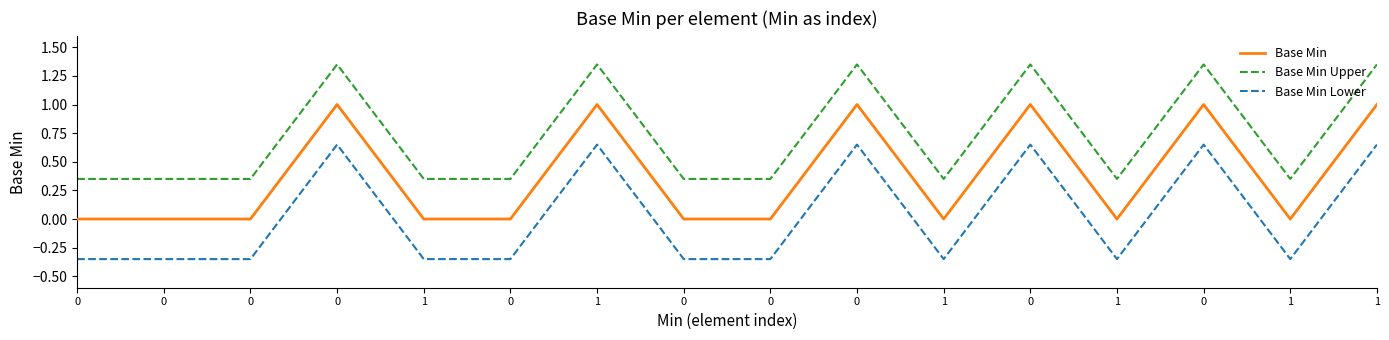

Reading left to right, extract all data points from this chart.

Base Min: 0.0	0.0	0.0	1.0	0.0	0.0	1.0	0.0	0.0	1.0	0.0	1.0	0.0	1.0	0.0	1.0
Base Min Upper: 0.3	0.3	0.3	1.4	0.3	0.3	1.4	0.3	0.3	1.4	0.3	1.4	0.3	1.4	0.3	1.4
Base Min Lower: -0.3	-0.3	-0.3	0.7	-0.3	-0.3	0.7	-0.3	-0.3	0.7	-0.3	0.7	-0.3	0.7	-0.3	0.7